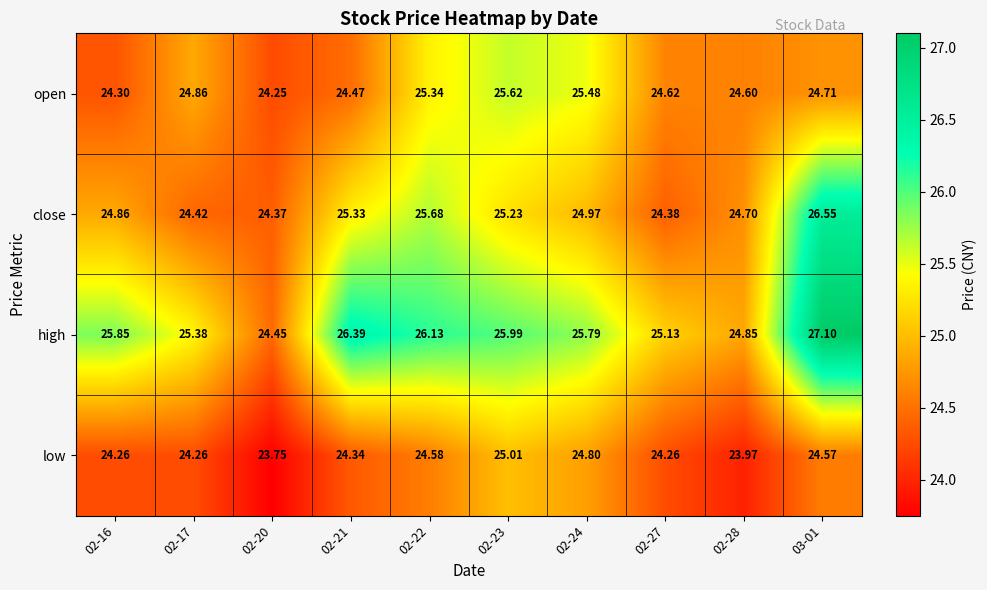

Which series has the largest range (max minus min)?

high